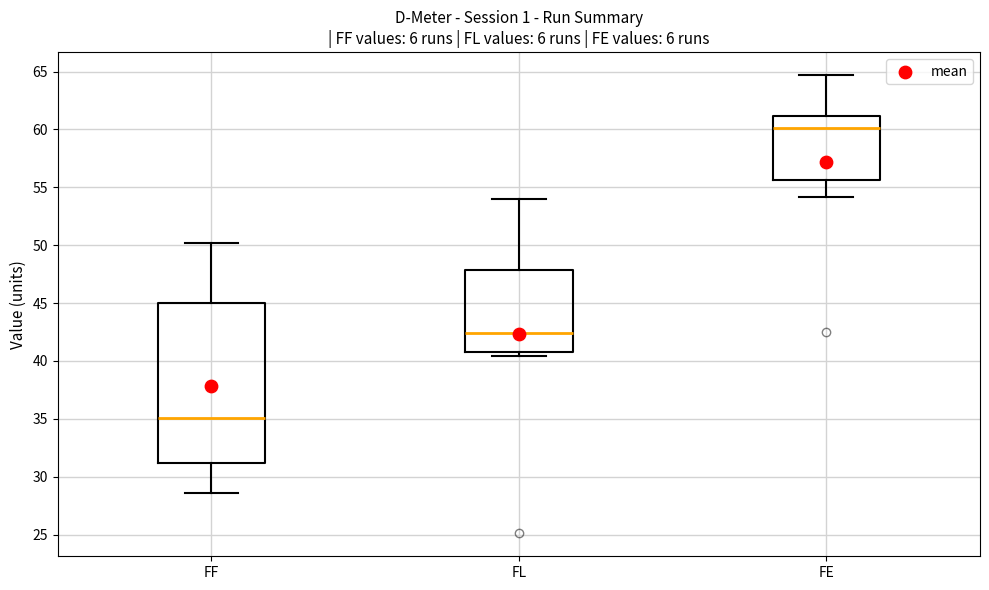

Which box is the tallest, from its lower edge to its upper edge?

FF